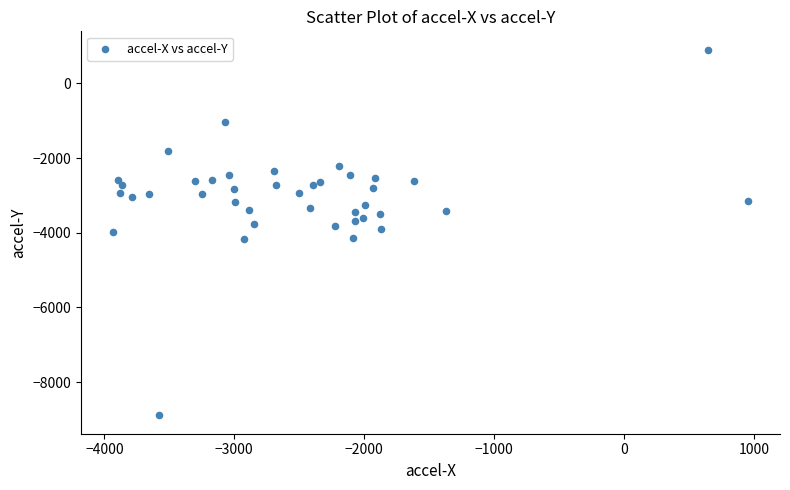

What is the range of X values (max minus min)?

4892